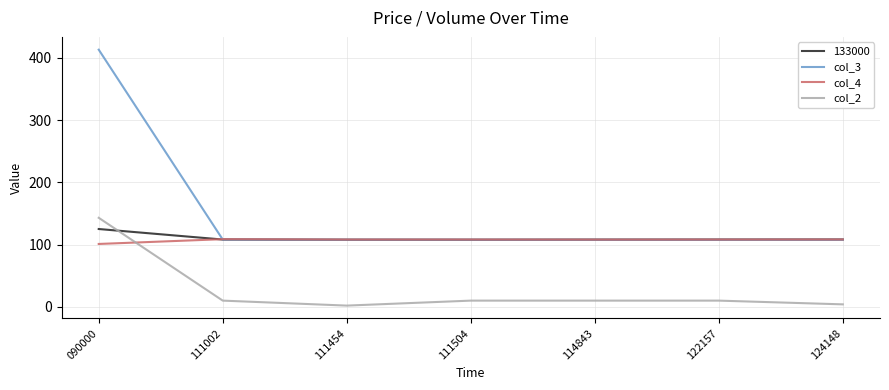

True or false: col_4 and col_2 intersect in this chart.

True